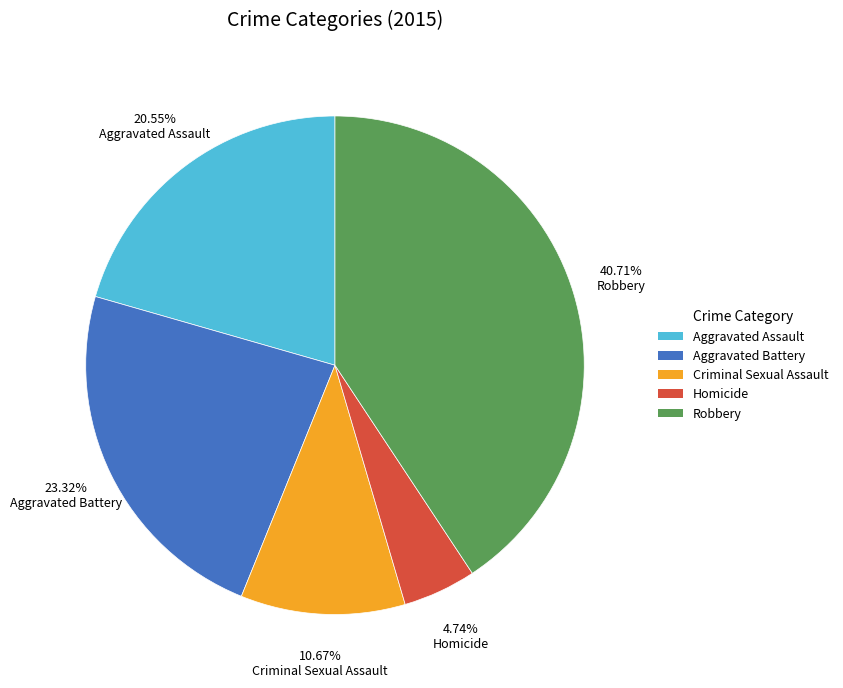

How many slices are in this pie chart?

5